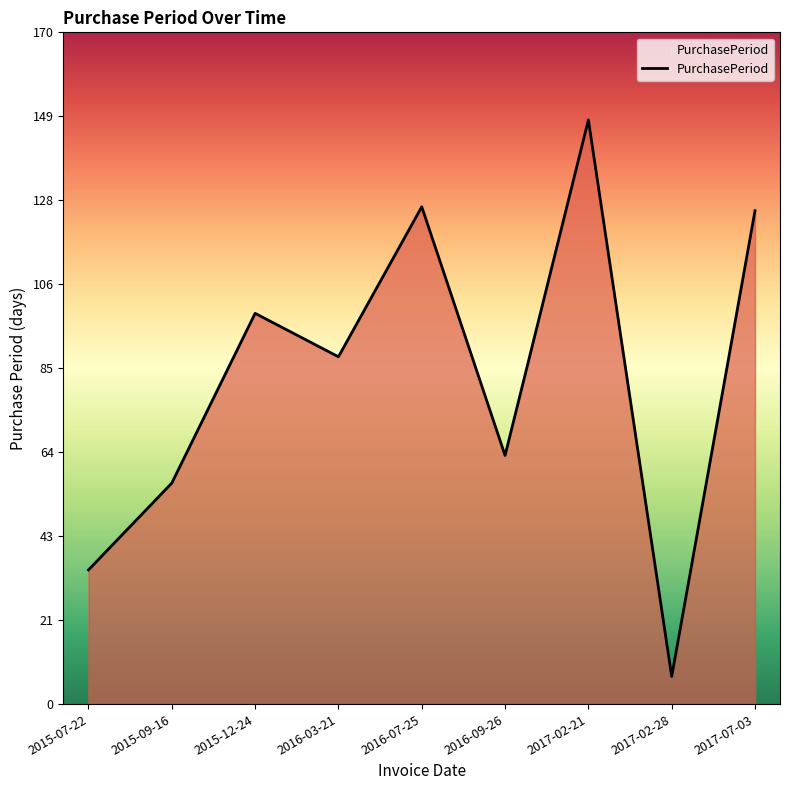

What is the change in value from 2015-09-16 to 2017-07-03?

+69